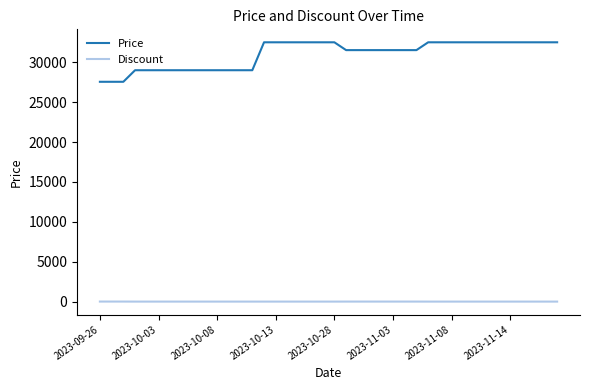

How many Price values are between 29000 and 32500?

37